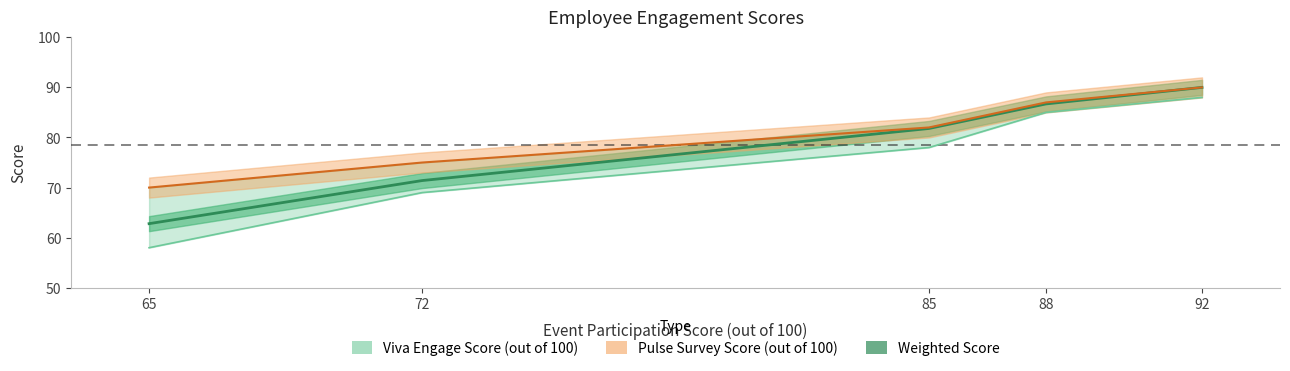

What are all the series names shown in the legend?

Viva Engage Score (out of 100), Pulse Survey Score (out of 100), Weighted Score